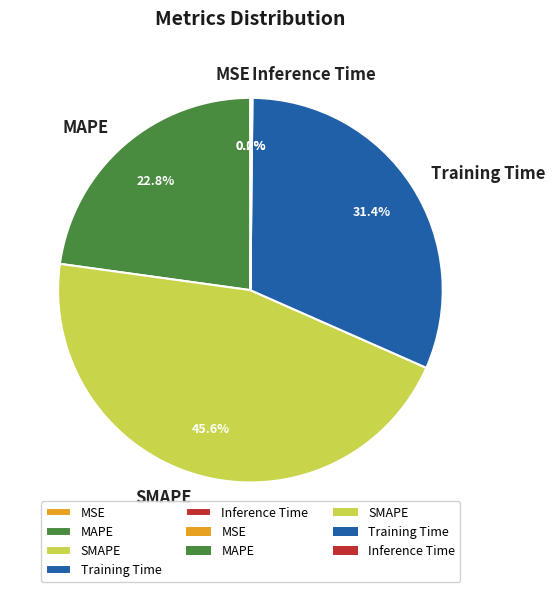

What is the largest slice in the pie chart?

SMAPE